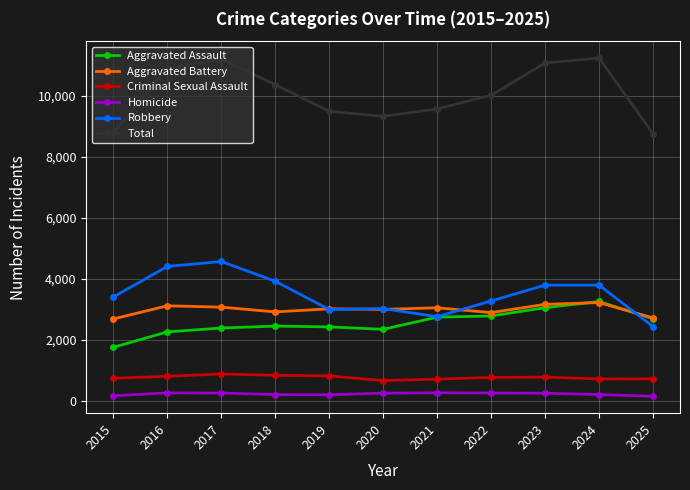

What is the value of the Aggravated Battery point at the 2nd from the left?

3122